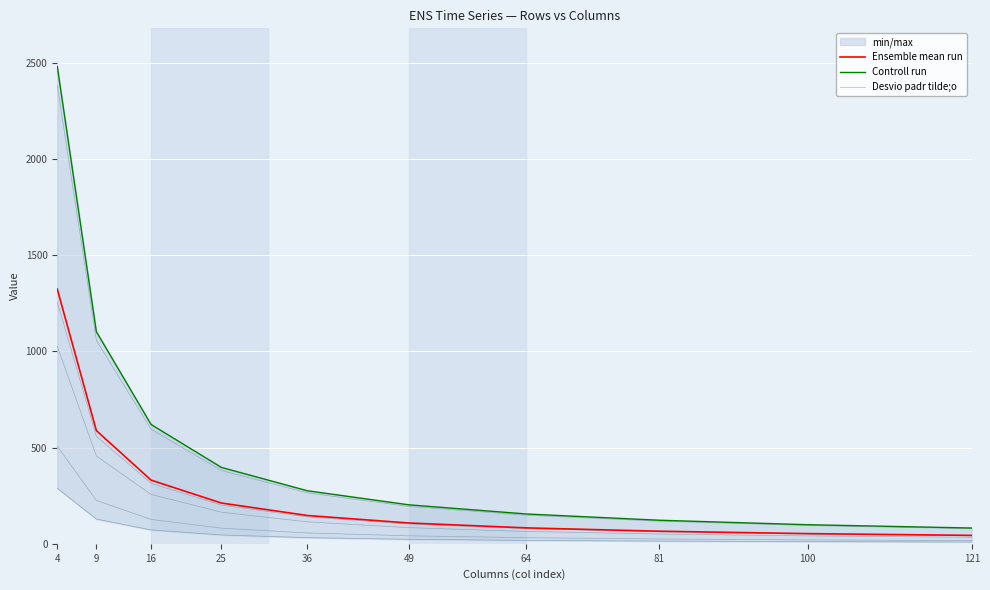

Read the Desvio padr tilde;o value at 64.

64.2